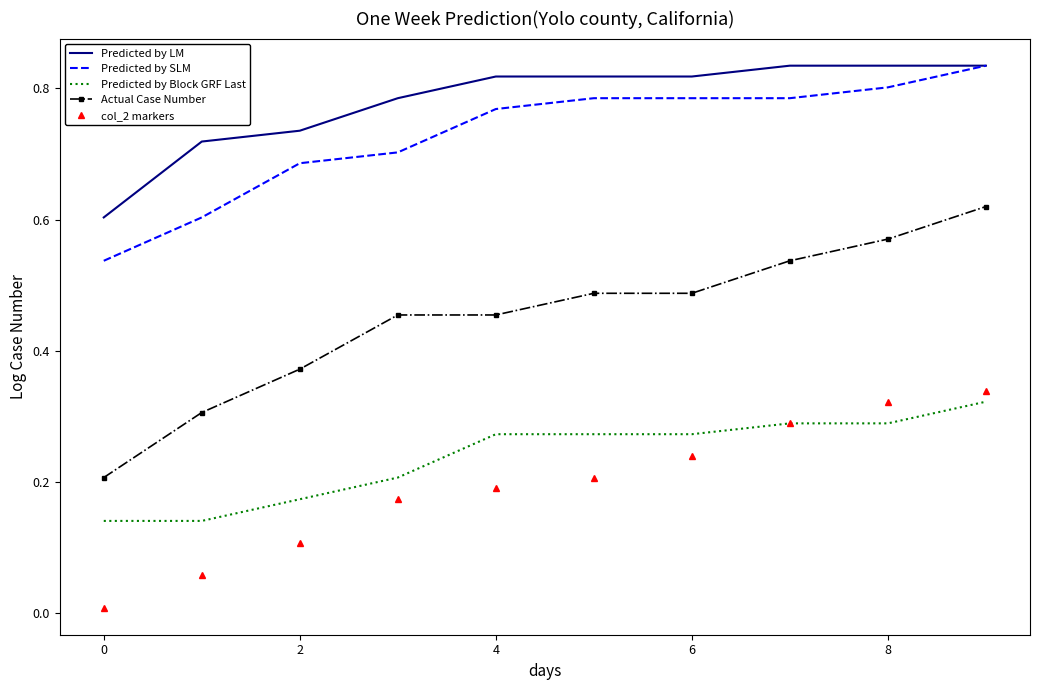

Which series has the largest range (max minus min)?

Actual Case Number